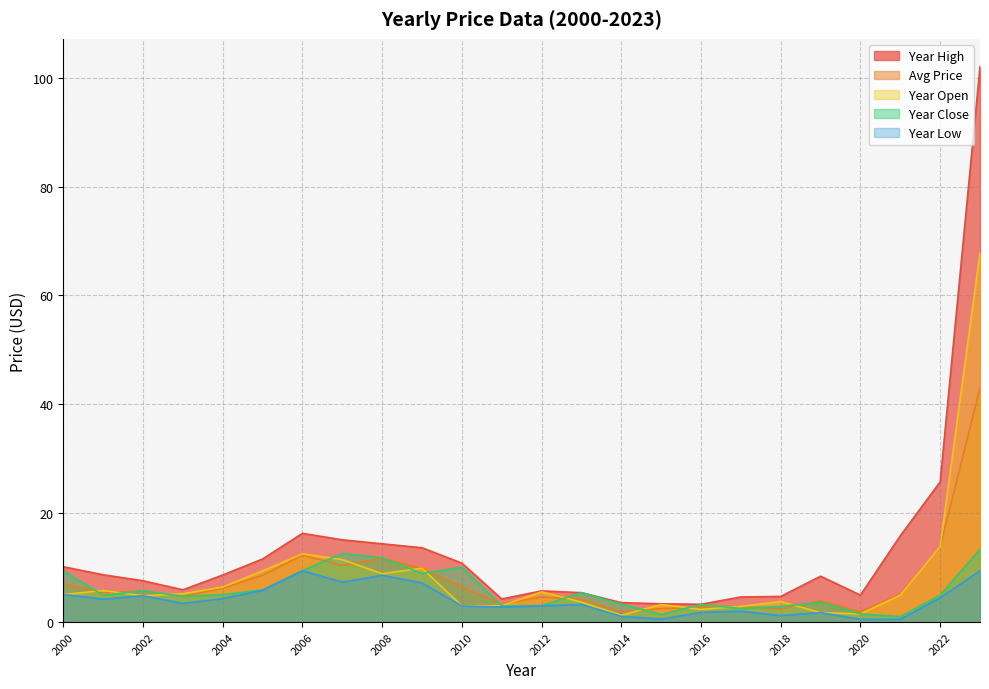

Does the chart display data point markers on the line(s)?

No